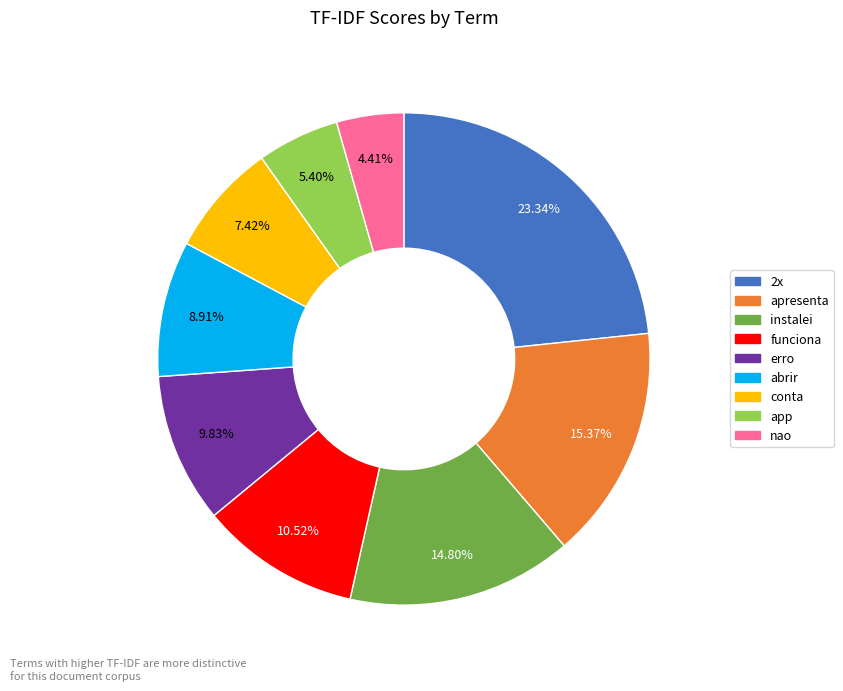

Which has a higher value, abrir or nao?

abrir